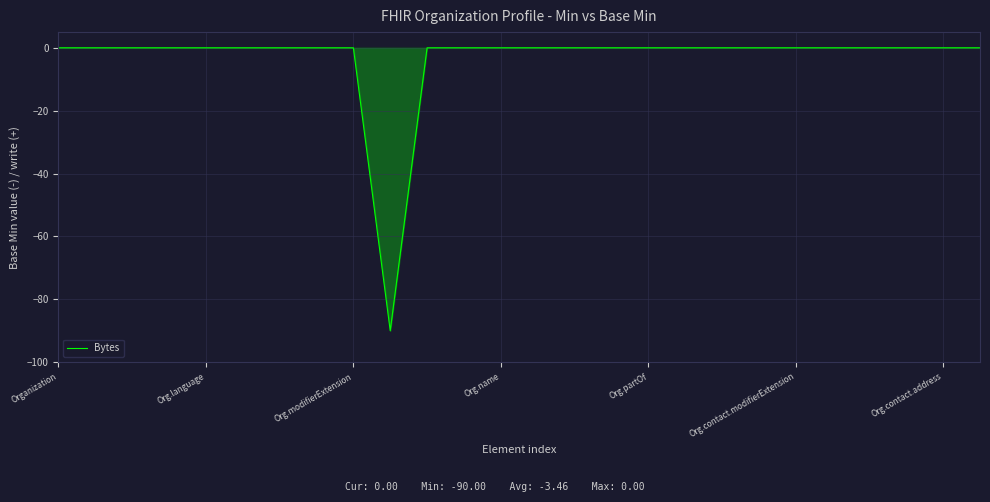

What is the minimum value shown in the chart?

-90